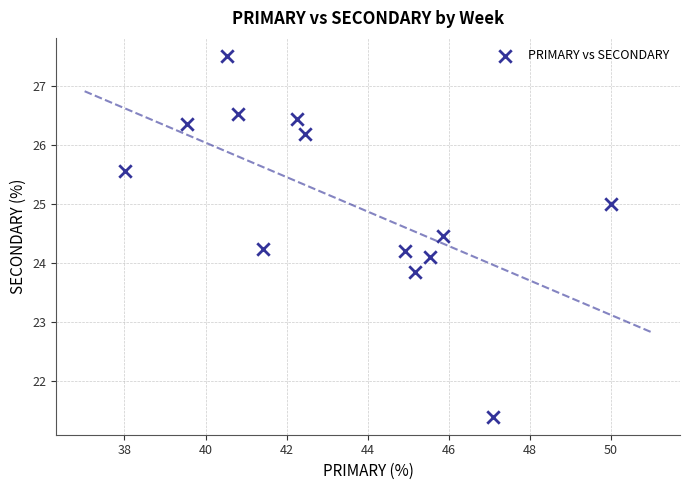

What is the range of Y values (max minus min)?

6.1